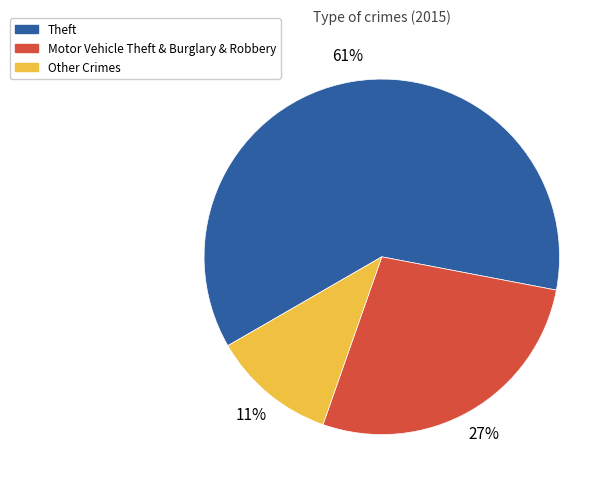

What percentage is the Motor Vehicle Theft & Burglary & Robbery slice, to the nearest percent?

27%